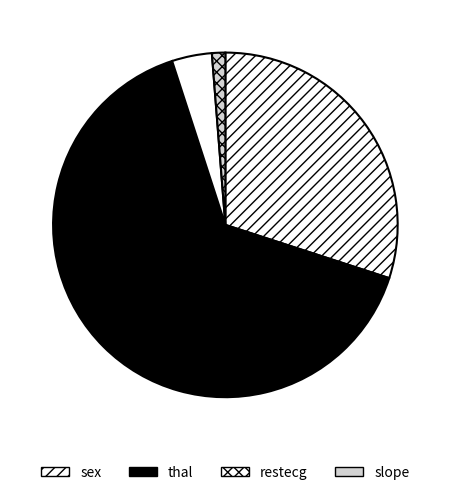

Is there any slice that represents more than half of the pie?

Yes